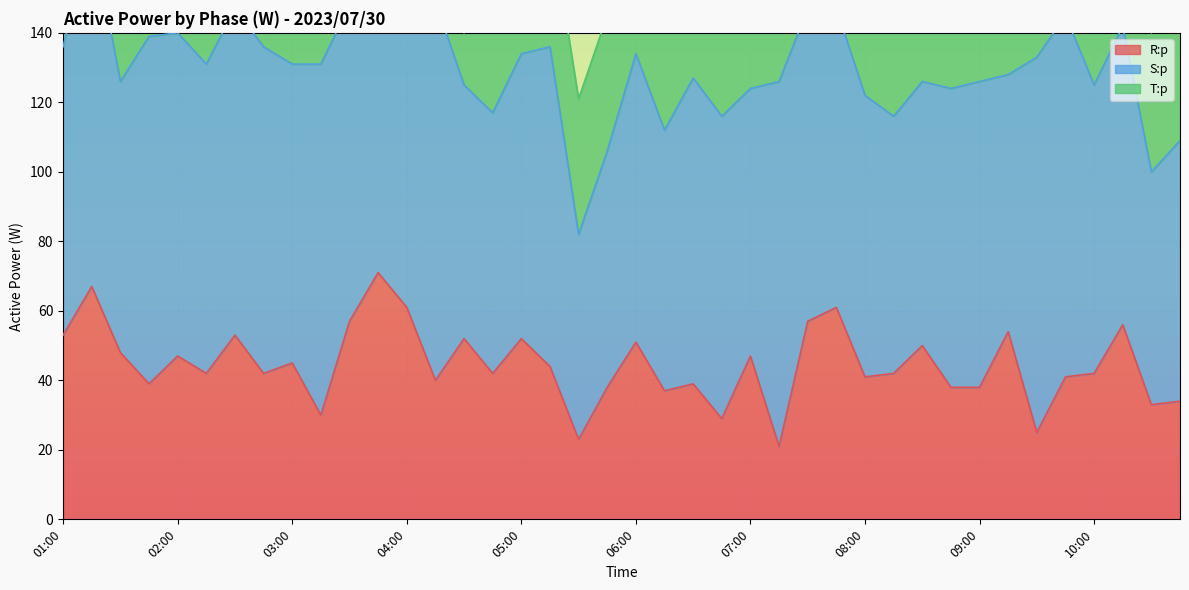

How many lines are shown in the chart?

3